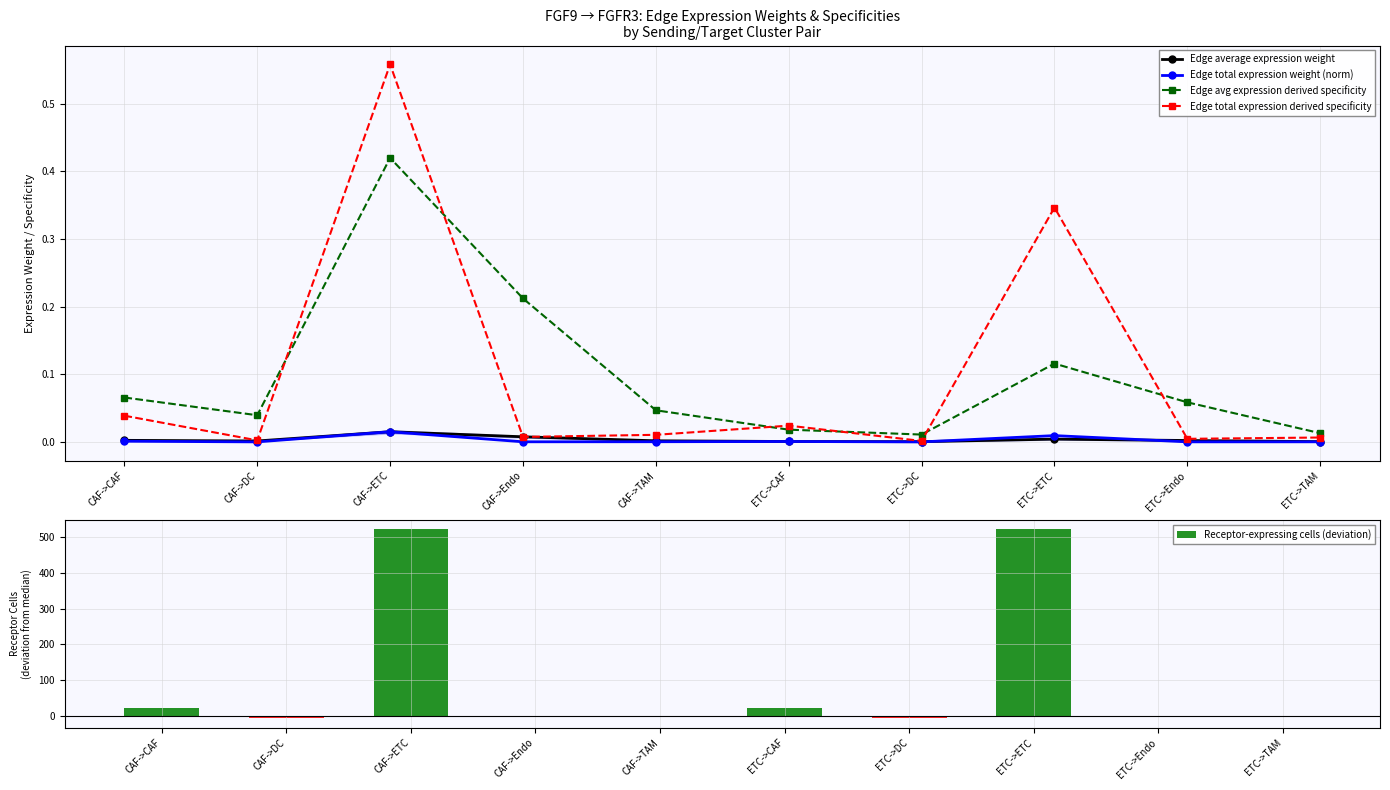

At which category does the chart reach its minimum across all series?

CAF->DC